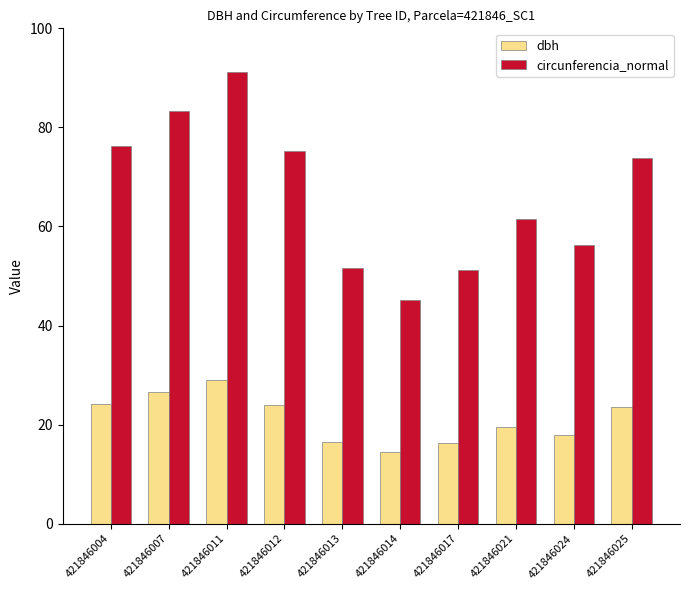

How many bars are there in total?

20